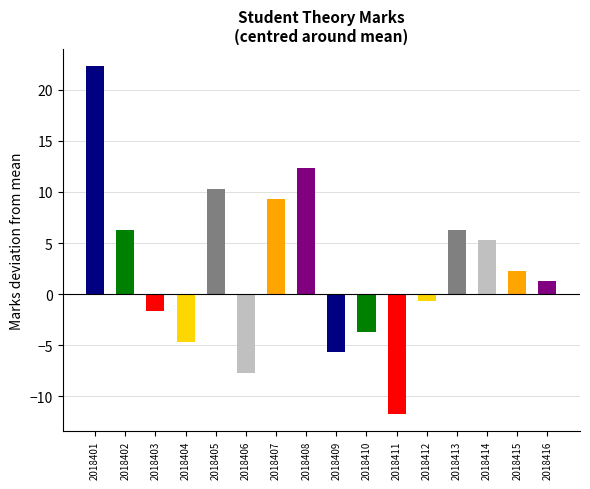

What is the value of the 9th bar from the left?

-5.7